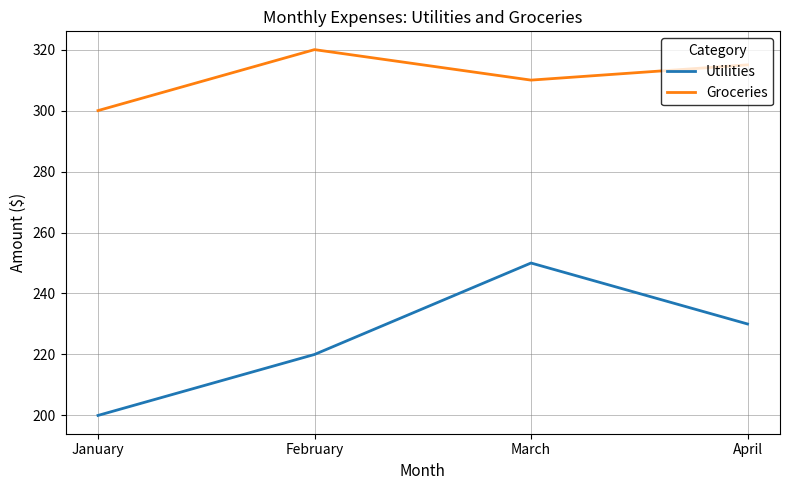

Is the value of Groceries at February greater than the value of Utilities at February?

Yes